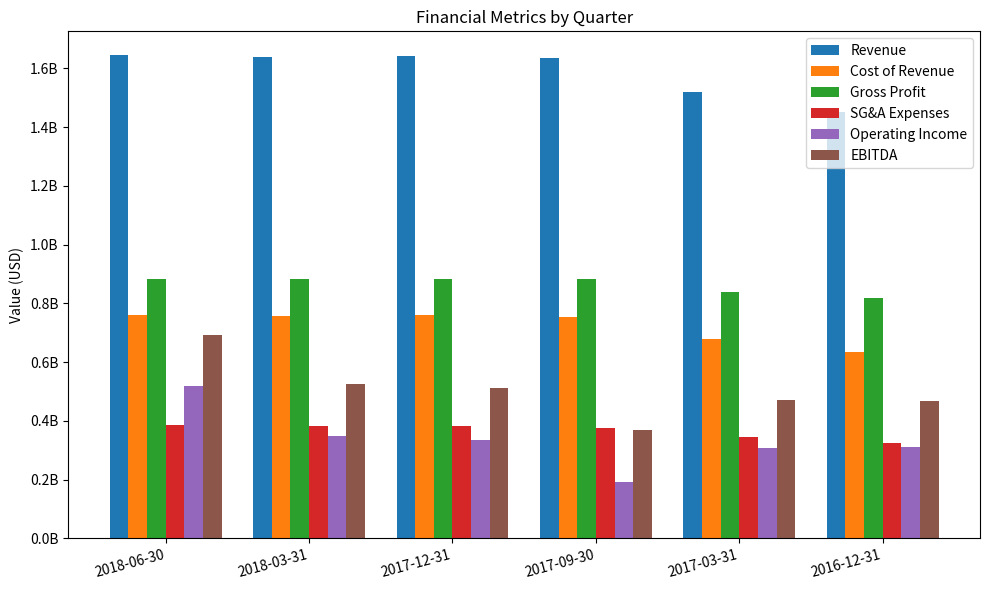

At which label is Cost of Revenue closest to 698057450?

2017-03-31